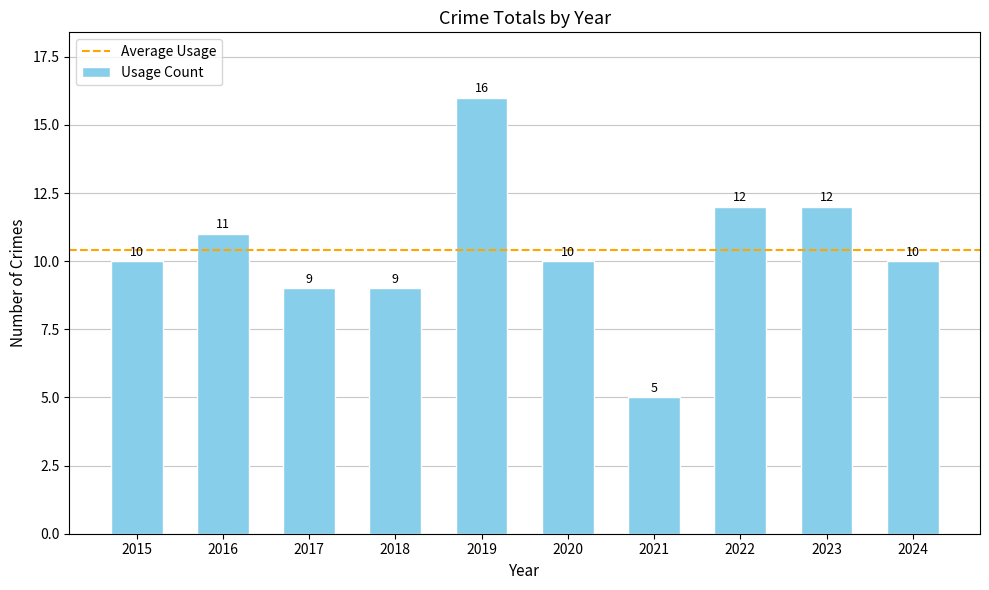

What is the change in value from 2016 to 2020?

-1